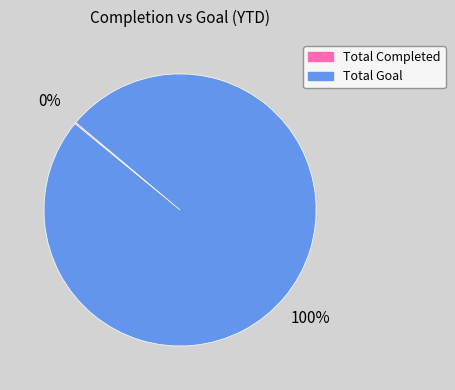

Is there a majority slice in this chart?

Yes